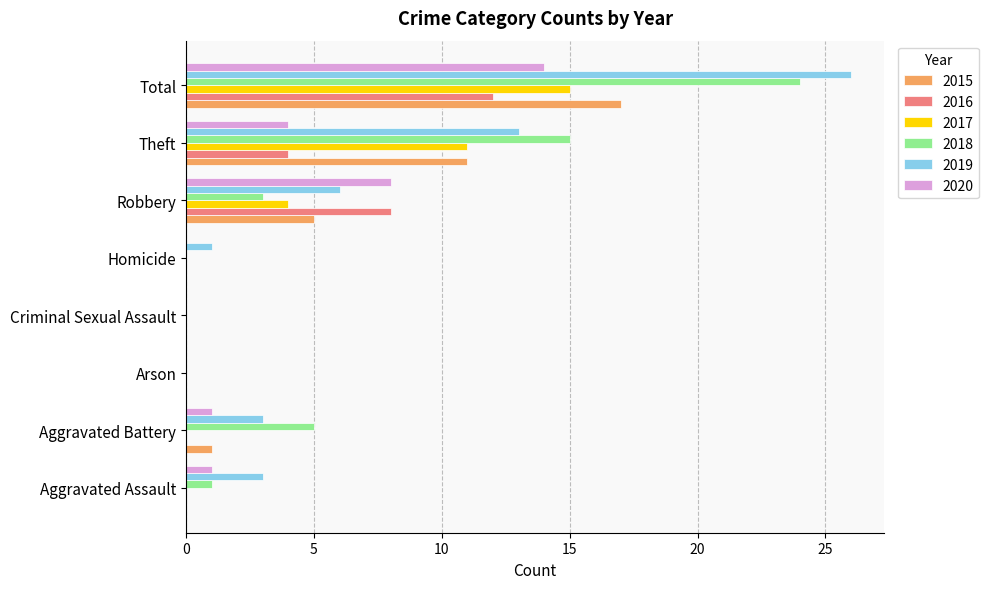

Is it true that 2020 equals 8 at Robbery?

True